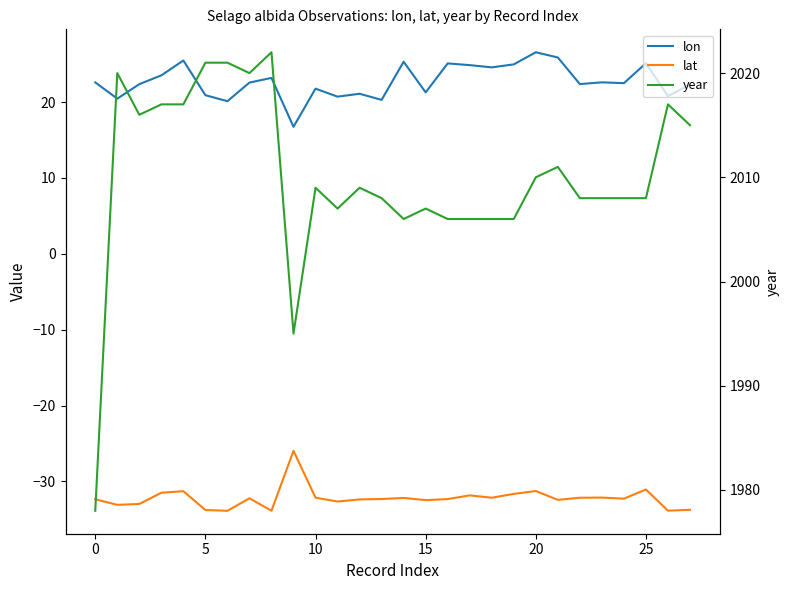

The value of lon at 12 is 21.1. True or false?

True